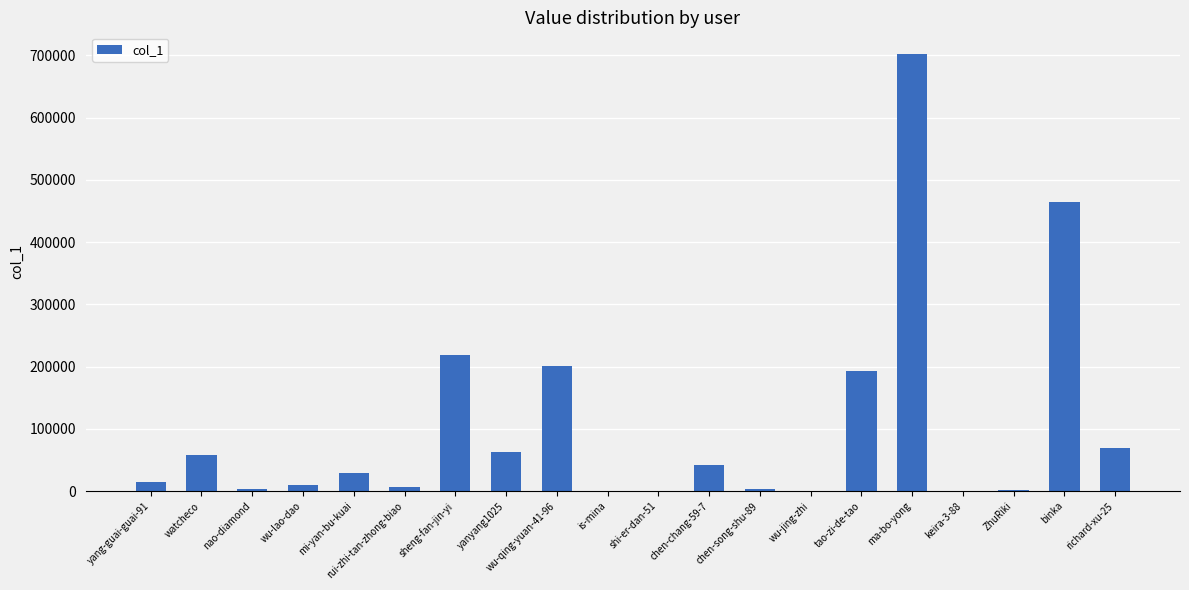

Which category has the highest value across all series?

ma-bo-yong